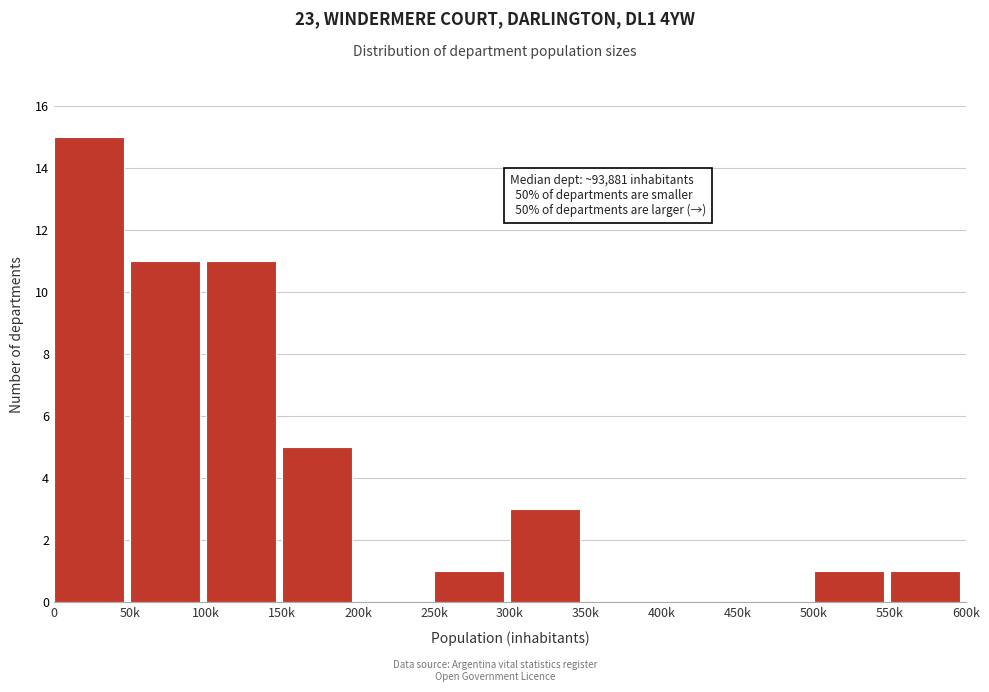

Reading right to left, extract all data points from this chart.

550k=1	500k=1	450k=0	400k=0	350k=0	300k=3	250k=1	200k=0	150k=5	100k=11	50k=11	0=15